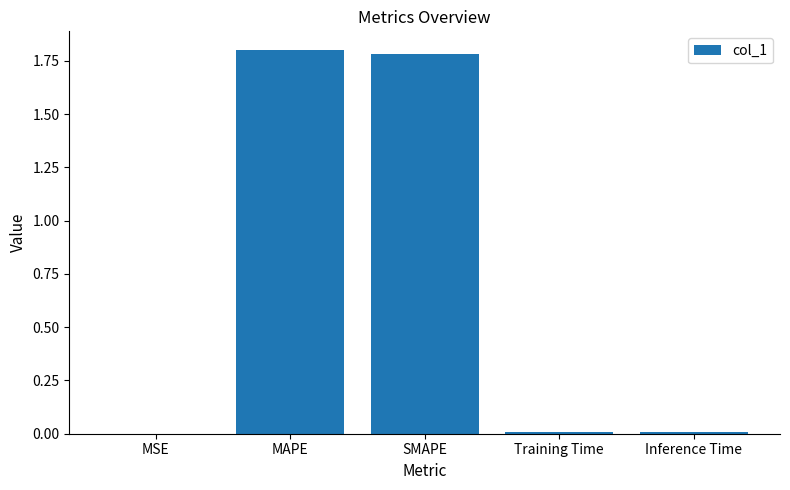

What is the sum of all values?

3.6